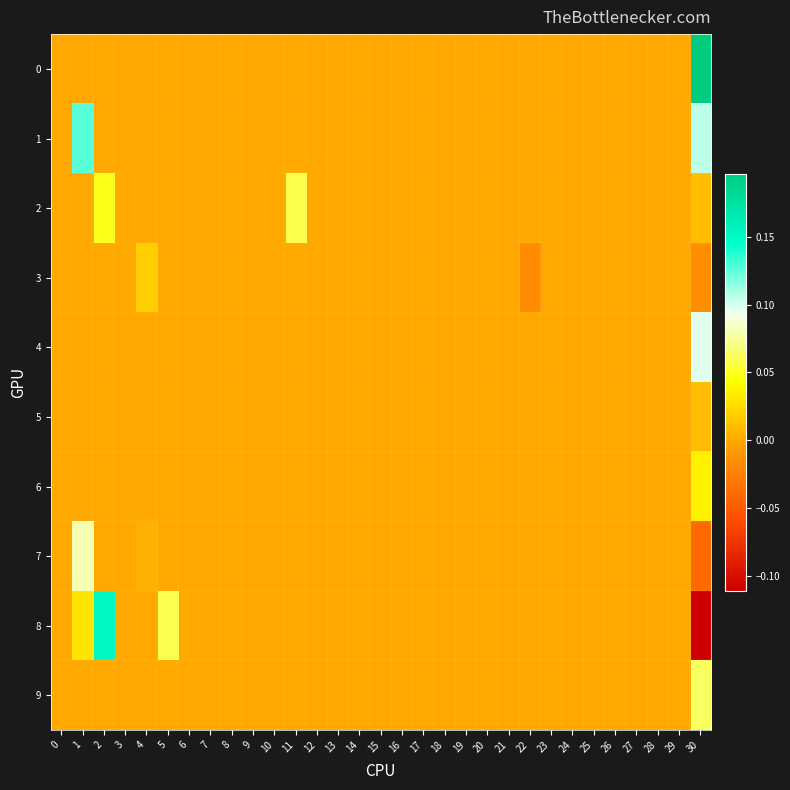

Reading left to right, what are all the values shown in this chart?

0: 0=0.0	1=0.0	2=0.0	3=0.0	4=0.0	5=0.0	6=0.0	7=0.0	8=0.0	9=0.0	10=0.0	11=0.0	12=0.0	13=0.0	14=0.0	15=0.0	16=0.0	17=0.0	18=0.0	19=0.0	20=0.0	21=0.0	22=0.0	23=0.0	24=0.0	25=0.0	26=0.0	27=0.0	28=0.0	29=0.0	30=0.2
1: 0=0.0	1=0.1	2=0.0	3=0.0	4=0.0	5=0.0	6=0.0	7=0.0	8=0.0	9=0.0	10=0.0	11=0.0	12=0.0	13=0.0	14=0.0	15=0.0	16=0.0	17=0.0	18=0.0	19=0.0	20=0.0	21=0.0	22=0.0	23=0.0	24=0.0	25=0.0	26=0.0	27=0.0	28=0.0	29=0.0	30=0.1
2: 0=0.0	1=0.0	2=0.0	3=0.0	4=0.0	5=0.0	6=0.0	7=0.0	8=0.0	9=0.0	10=0.0	11=0.1	12=0.0	13=0.0	14=0.0	15=0.0	16=0.0	17=0.0	18=0.0	19=0.0	20=0.0	21=0.0	22=0.0	23=0.0	24=0.0	25=0.0	26=0.0	27=0.0	28=0.0	29=0.0	30=0.0
3: 0=0.0	1=0.0	2=0.0	3=0.0	4=0.0	5=0.0	6=0.0	7=0.0	8=0.0	9=0.0	10=0.0	11=0.0	12=0.0	13=0.0	14=0.0	15=0.0	16=0.0	17=0.0	18=0.0	19=0.0	20=0.0	21=0.0	22=-0.0	23=0.0	24=0.0	25=0.0	26=0.0	27=0.0	28=0.0	29=0.0	30=-0.0
4: 0=0.0	1=0.0	2=0.0	3=0.0	4=0.0	5=0.0	6=0.0	7=0.0	8=0.0	9=0.0	10=0.0	11=0.0	12=0.0	13=0.0	14=0.0	15=0.0	16=0.0	17=0.0	18=0.0	19=0.0	20=0.0	21=0.0	22=0.0	23=0.0	24=0.0	25=0.0	26=0.0	27=0.0	28=0.0	29=0.0	30=0.1
5: 0=0.0	1=0.0	2=0.0	3=0.0	4=0.0	5=0.0	6=0.0	7=0.0	8=0.0	9=0.0	10=0.0	11=0.0	12=0.0	13=0.0	14=0.0	15=0.0	16=0.0	17=0.0	18=0.0	19=0.0	20=0.0	21=0.0	22=0.0	23=0.0	24=0.0	25=0.0	26=0.0	27=0.0	28=0.0	29=0.0	30=0.0
6: 0=0.0	1=0.0	2=0.0	3=0.0	4=0.0	5=0.0	6=0.0	7=0.0	8=0.0	9=0.0	10=0.0	11=0.0	12=0.0	13=0.0	14=0.0	15=0.0	16=0.0	17=0.0	18=0.0	19=0.0	20=0.0	21=0.0	22=0.0	23=0.0	24=0.0	25=0.0	26=0.0	27=0.0	28=0.0	29=0.0	30=0.0
7: 0=0.0	1=0.1	2=0.0	3=0.0	4=0.0	5=0.0	6=0.0	7=0.0	8=0.0	9=0.0	10=0.0	11=0.0	12=0.0	13=0.0	14=0.0	15=0.0	16=0.0	17=0.0	18=0.0	19=0.0	20=0.0	21=0.0	22=0.0	23=0.0	24=0.0	25=0.0	26=0.0	27=0.0	28=0.0	29=0.0	30=-0.0
8: 0=0.0	1=0.0	2=0.2	3=0.0	4=0.0	5=0.1	6=0.0	7=0.0	8=0.0	9=0.0	10=0.0	11=0.0	12=0.0	13=0.0	14=0.0	15=0.0	16=0.0	17=0.0	18=0.0	19=0.0	20=0.0	21=0.0	22=0.0	23=0.0	24=0.0	25=0.0	26=0.0	27=0.0	28=0.0	29=0.0	30=-0.1
9: 0=0.0	1=0.0	2=0.0	3=0.0	4=0.0	5=0.0	6=0.0	7=0.0	8=0.0	9=0.0	10=0.0	11=0.0	12=0.0	13=0.0	14=0.0	15=0.0	16=0.0	17=0.0	18=0.0	19=0.0	20=0.0	21=0.0	22=0.0	23=0.0	24=0.0	25=0.0	26=0.0	27=0.0	28=0.0	29=0.0	30=0.1